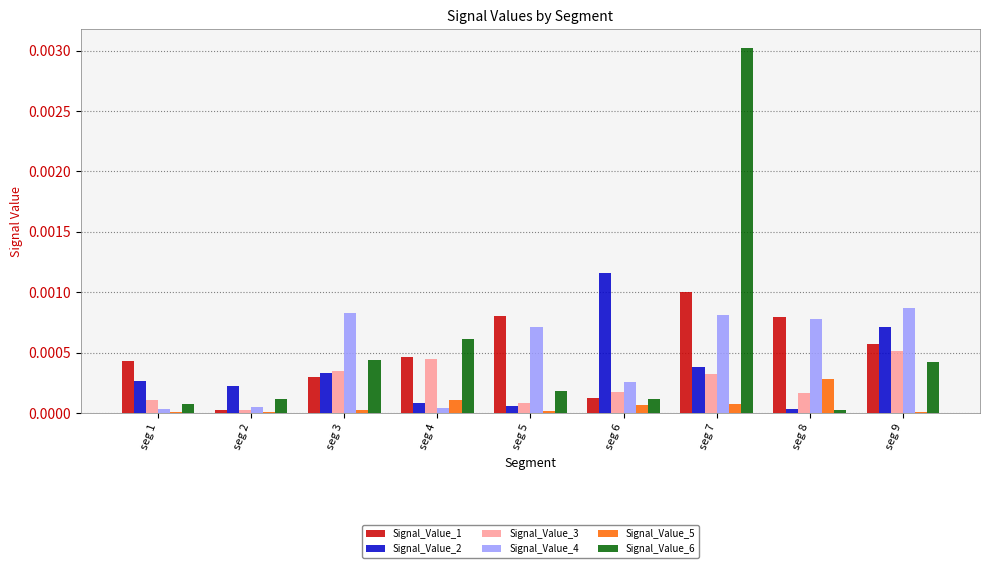

The value of Signal_Value_2 at seg 3 is 0.0. True or false?

True